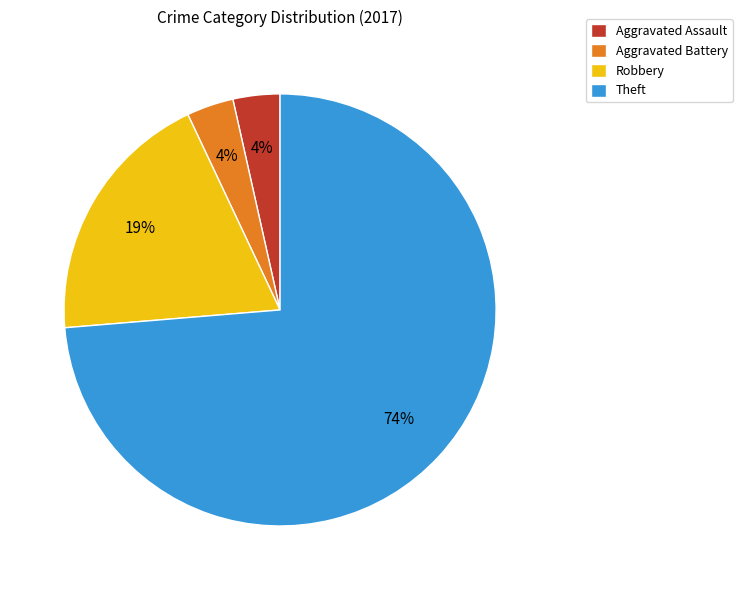

Do Aggravated Assault and Theft together represent more than half of the pie?

Yes